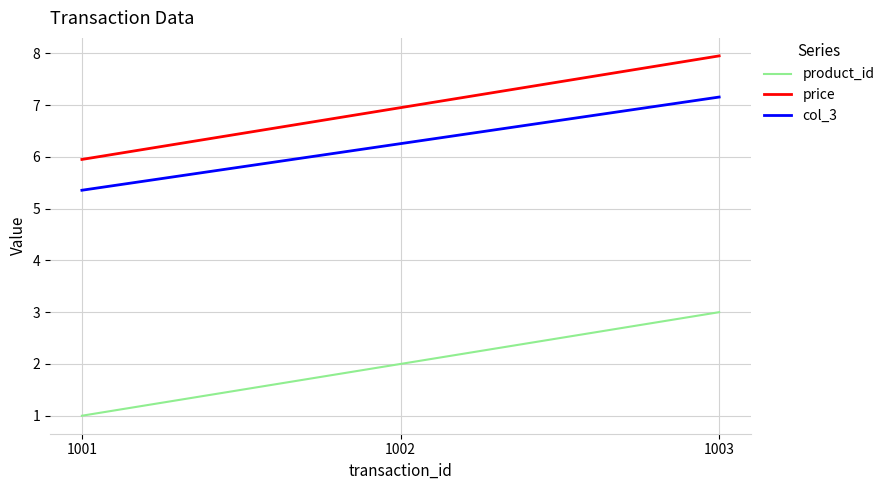

Reading left to right, extract all data points from this chart.

product_id: 1.0	2.0	3.0
price: 6.0	7.0	8.0
col_3: 5.4	6.3	7.2